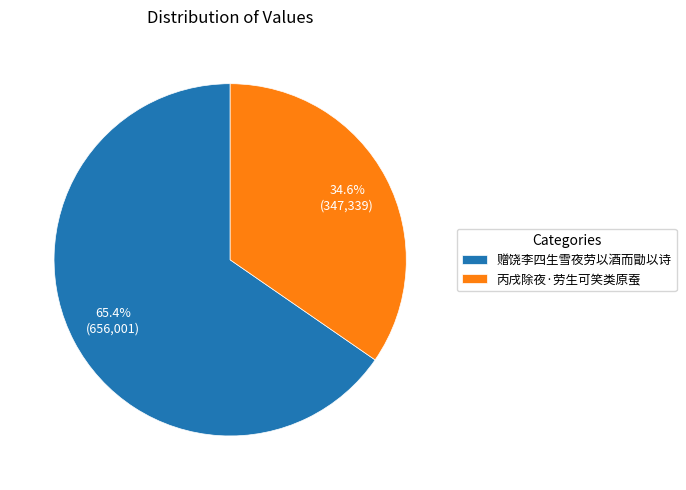

What is the majority slice?

赠饶李四生雪夜劳以酒而勖以诗